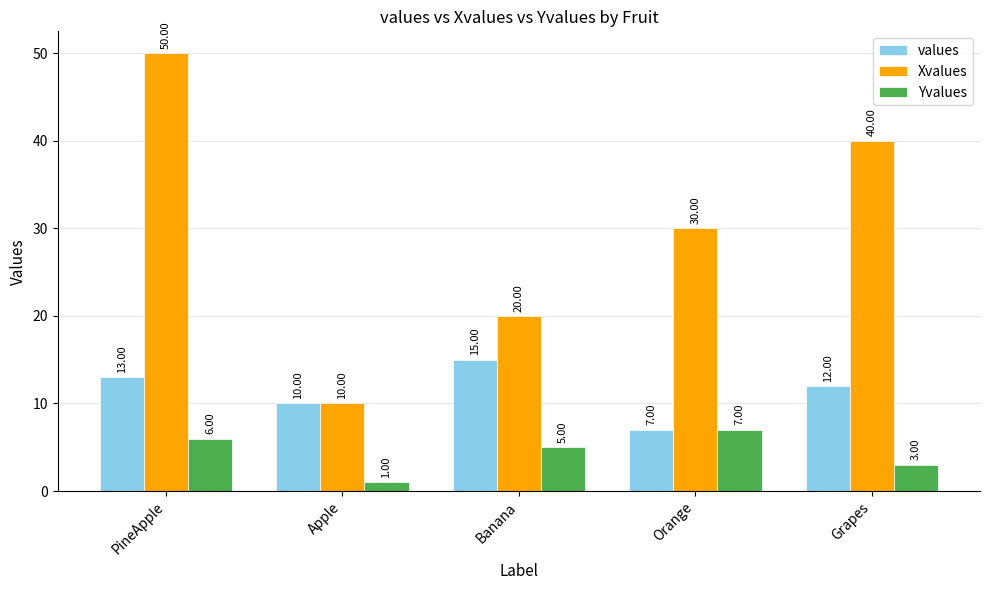

At which label does Xvalues reach its minimum?

Apple